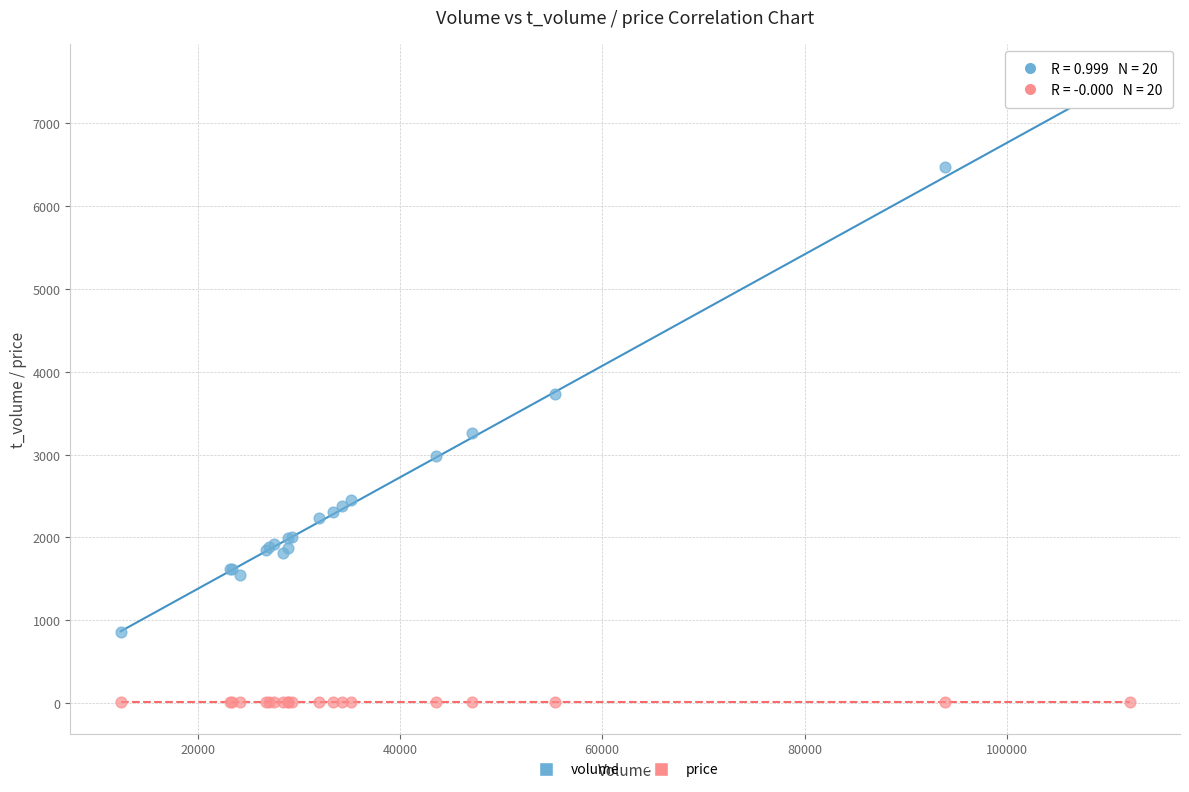

Which series contains the lowest Y value?

price